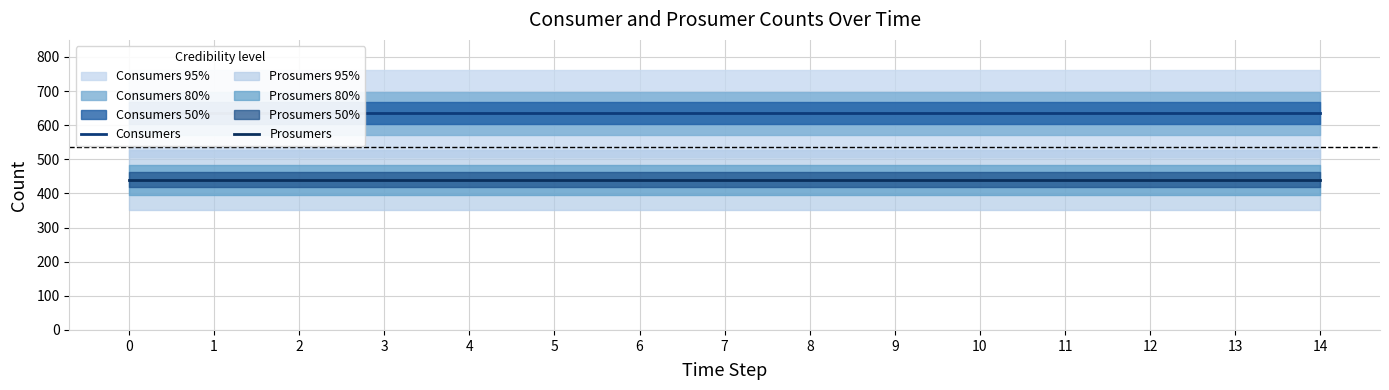

What is the total value across all series at 6?

1075